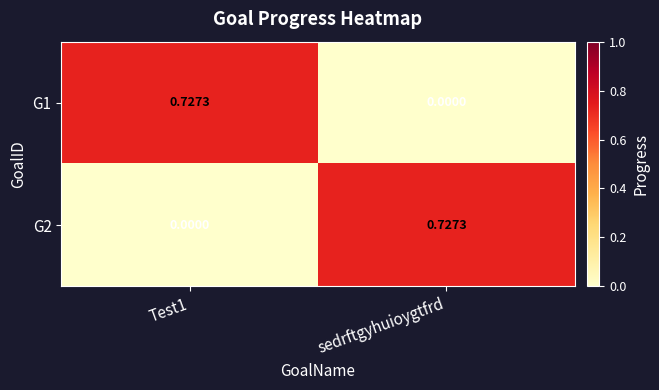

How many categories are shown in the chart?

2